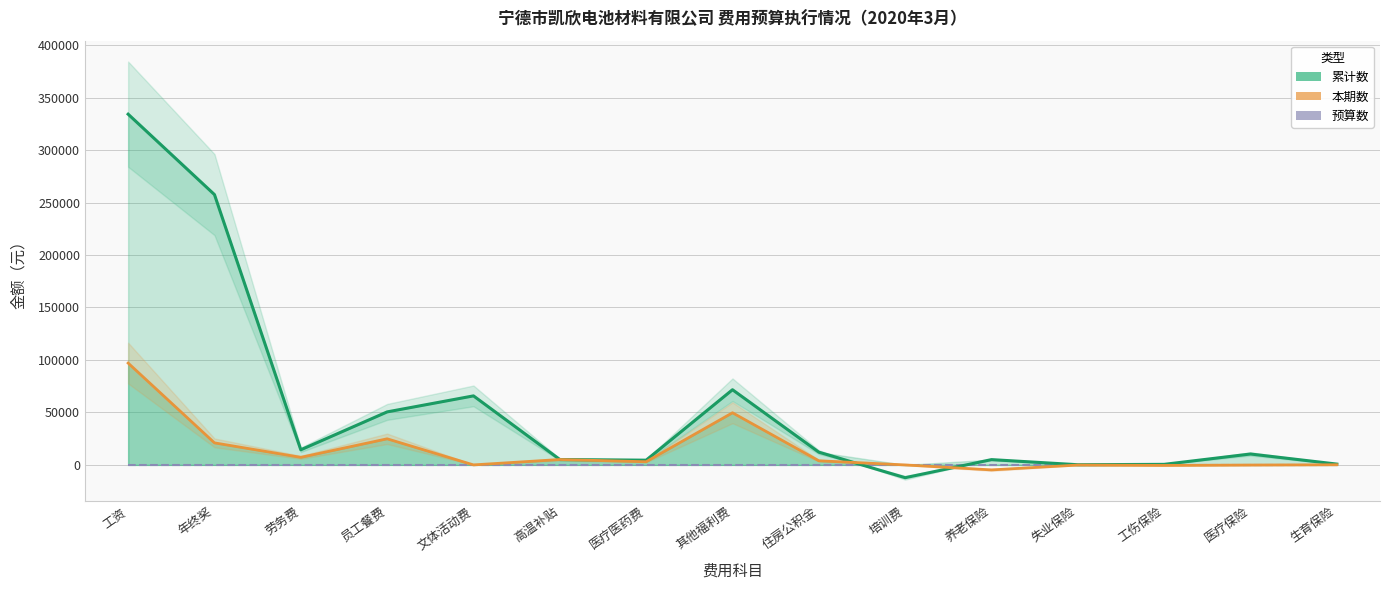

What is the sum of all 累计数 values?

820368.3